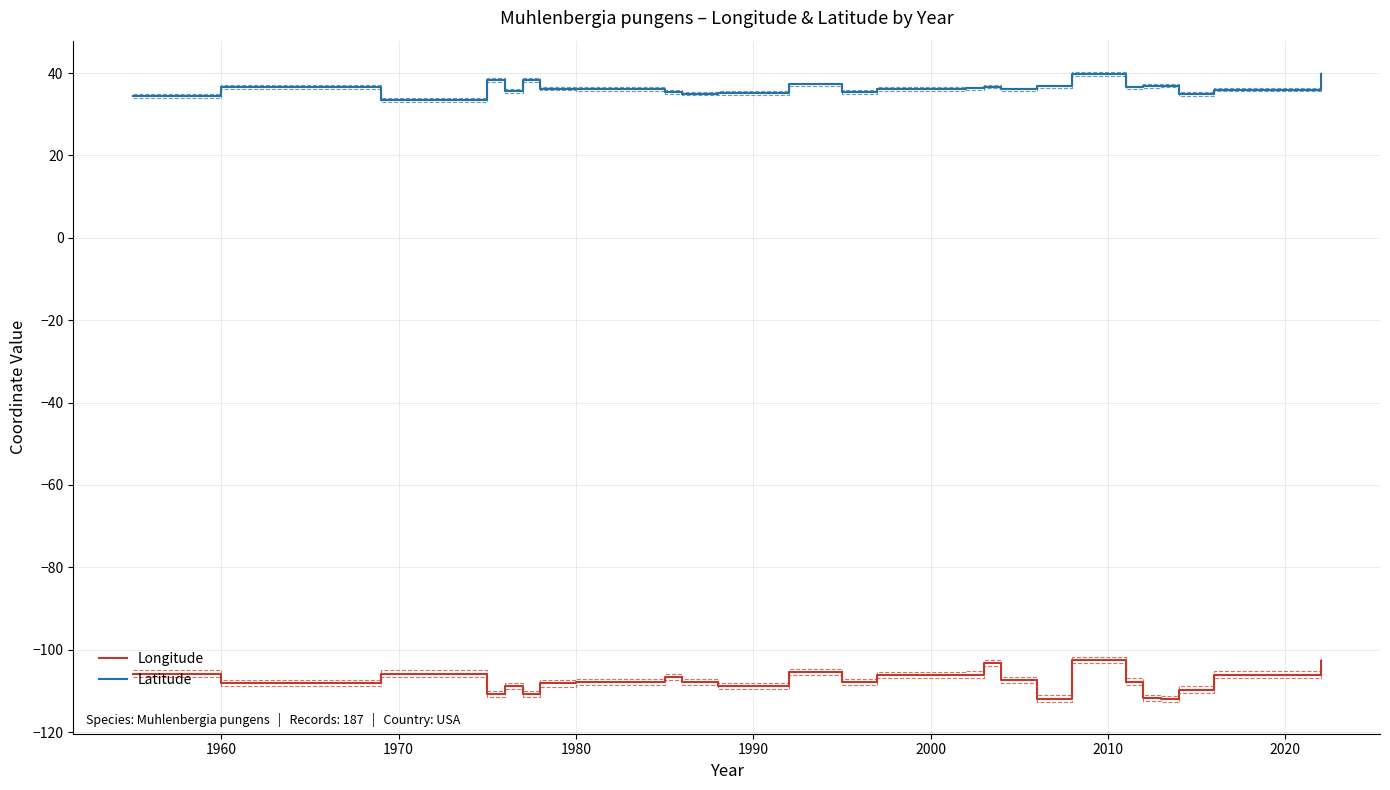

Which series has the largest range (max minus min)?

Longitude